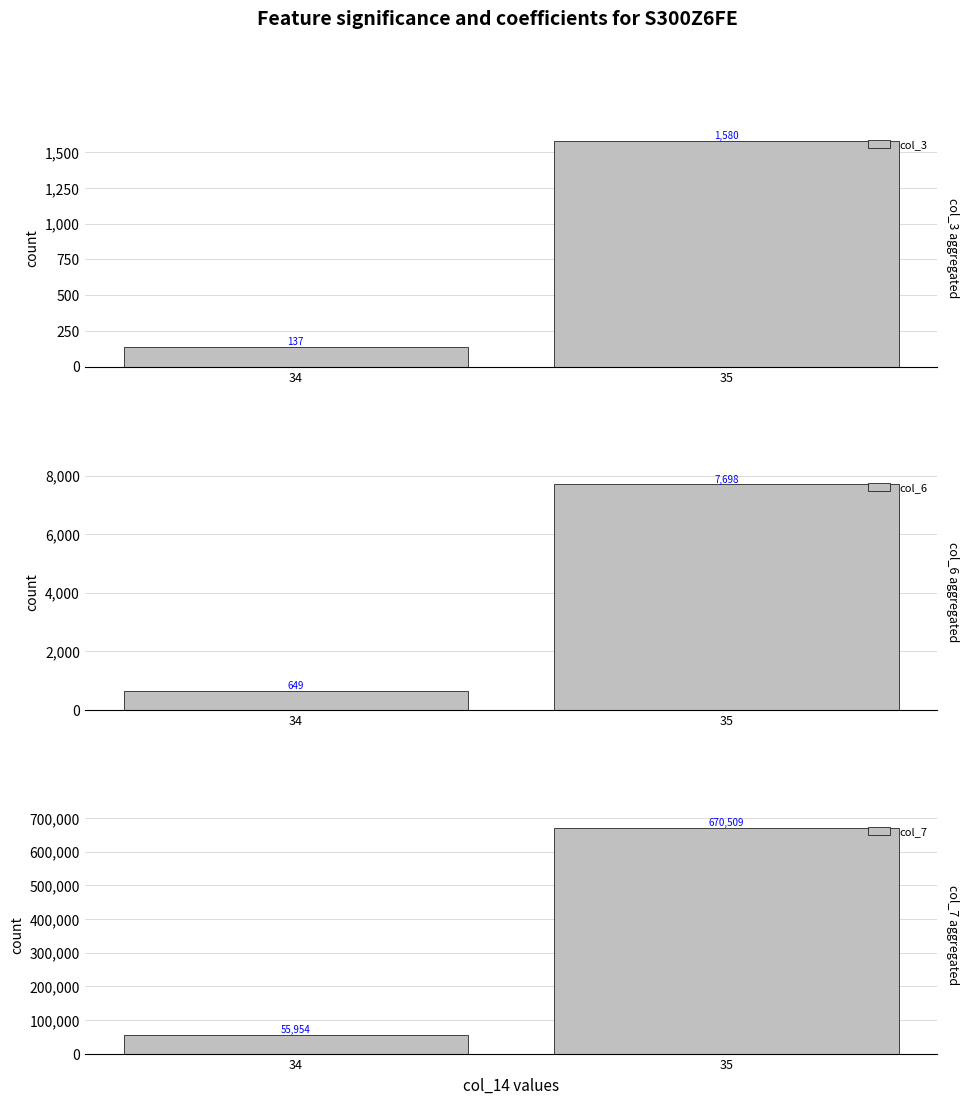

Rank the series at 35 from highest to lowest value.

col_7, col_6, col_3